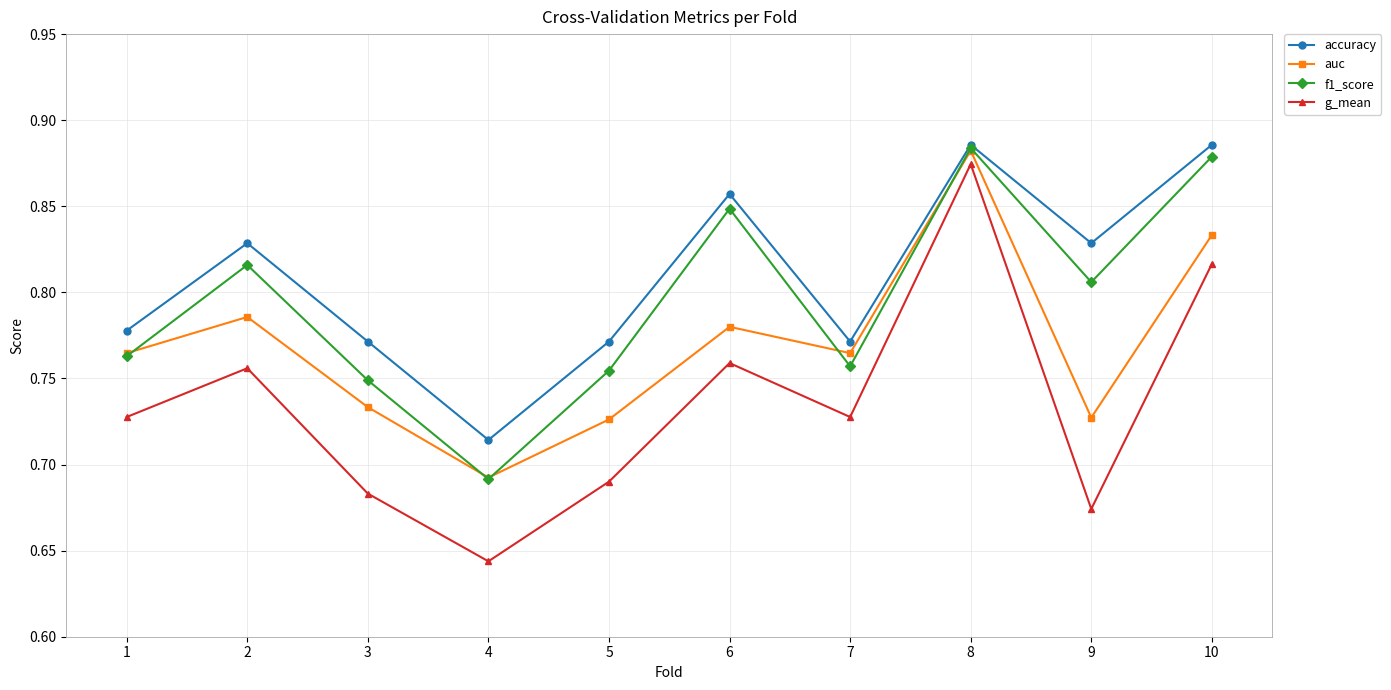

True or false: f1_score and auc intersect in this chart.

True